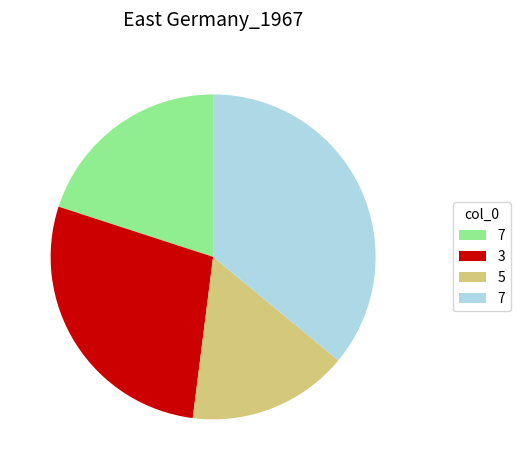

Is there any slice that represents more than half of the pie?

No